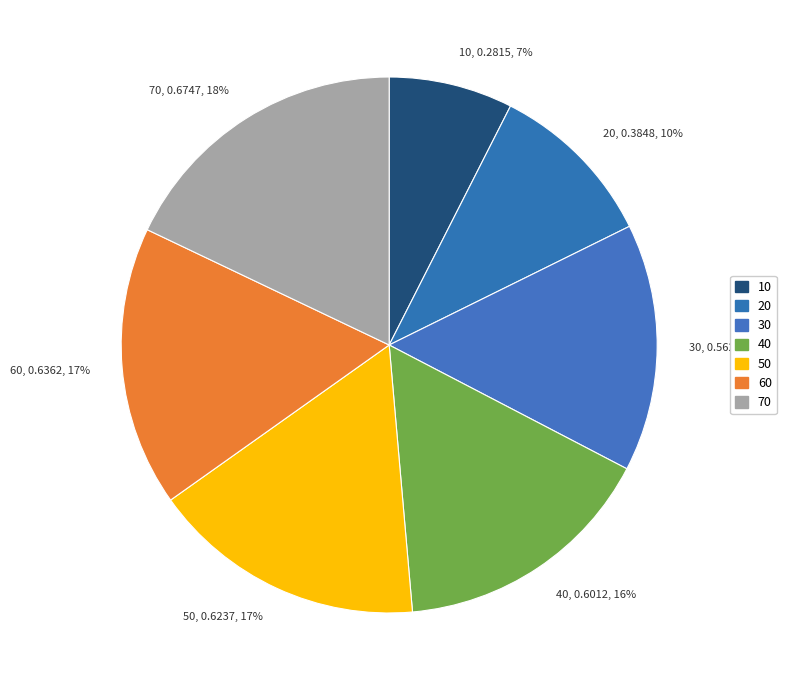

Does 10 account for over 50% of the chart?

No